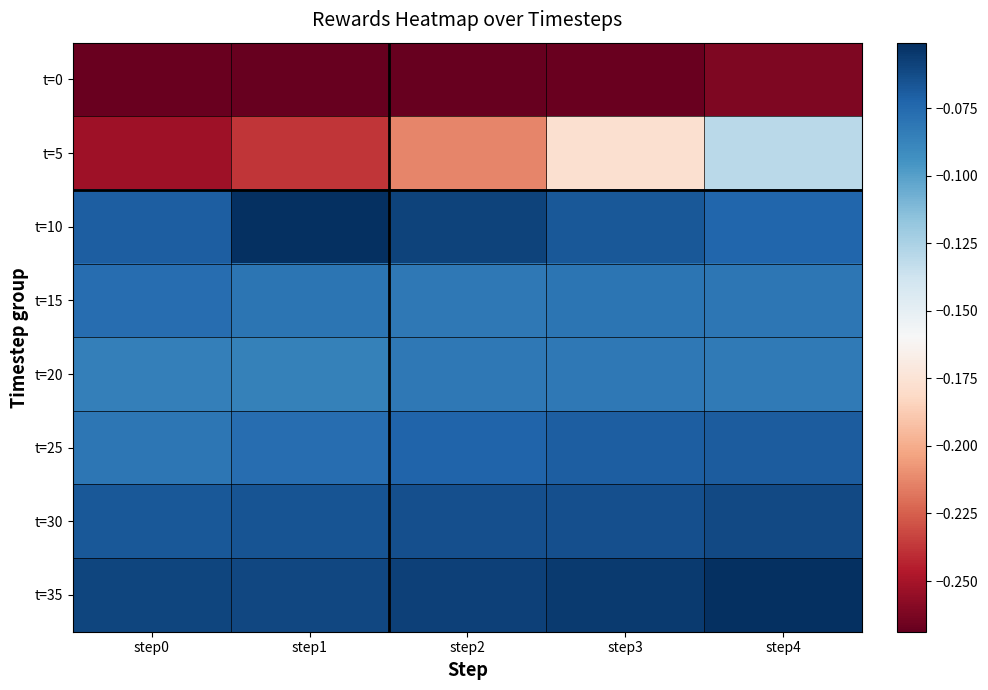

What is the total value across all series at step1?

-0.9